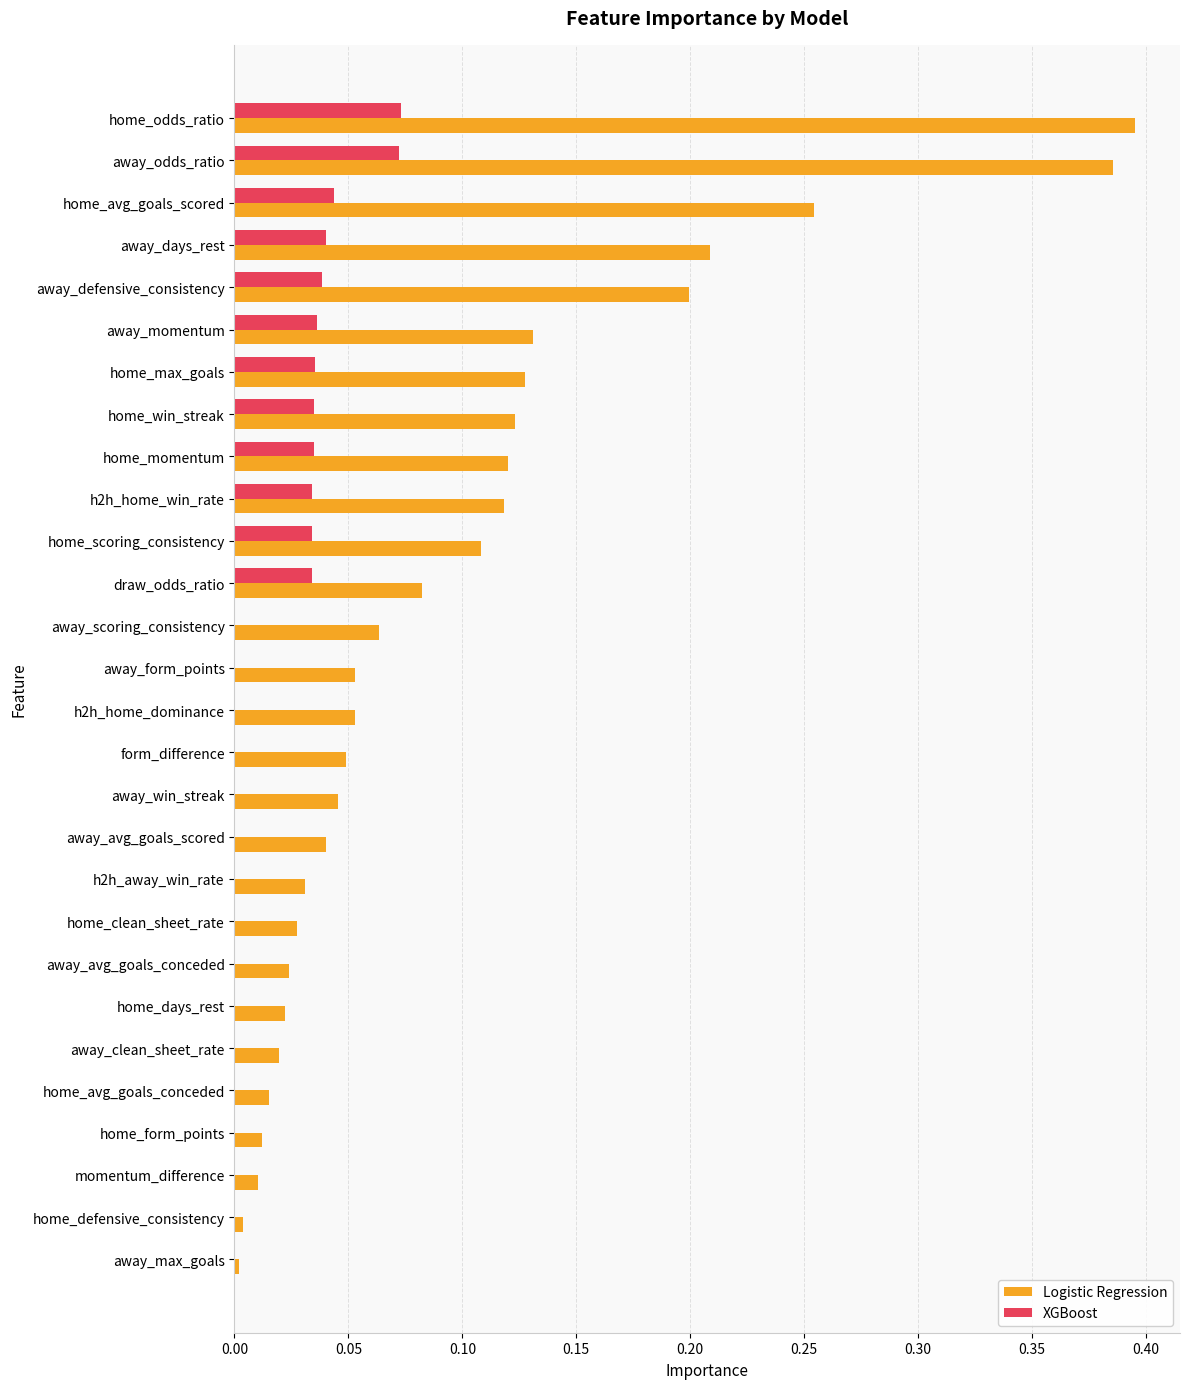

Which series changed the most between home_win_streak and home_form_points?

Logistic Regression